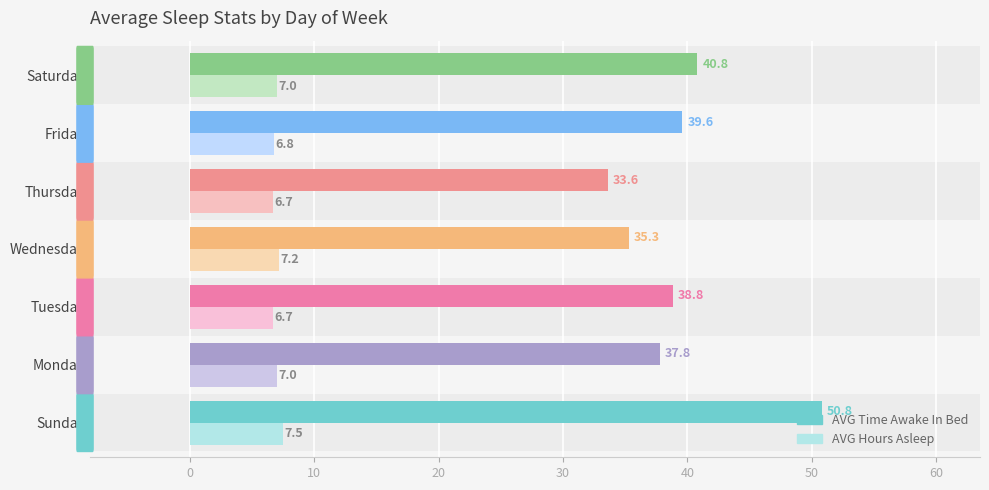

Is the value of AVG Hours Asleep at Friday greater than the value of AVG Time Awake In Bed at Tuesday?

No